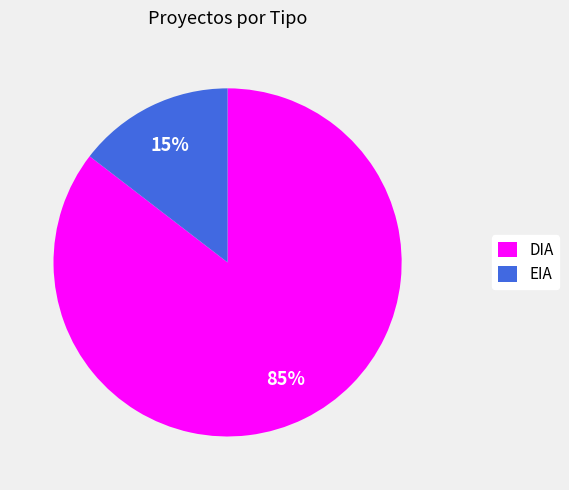

To the nearest percent, what is the average slice percentage?

50%